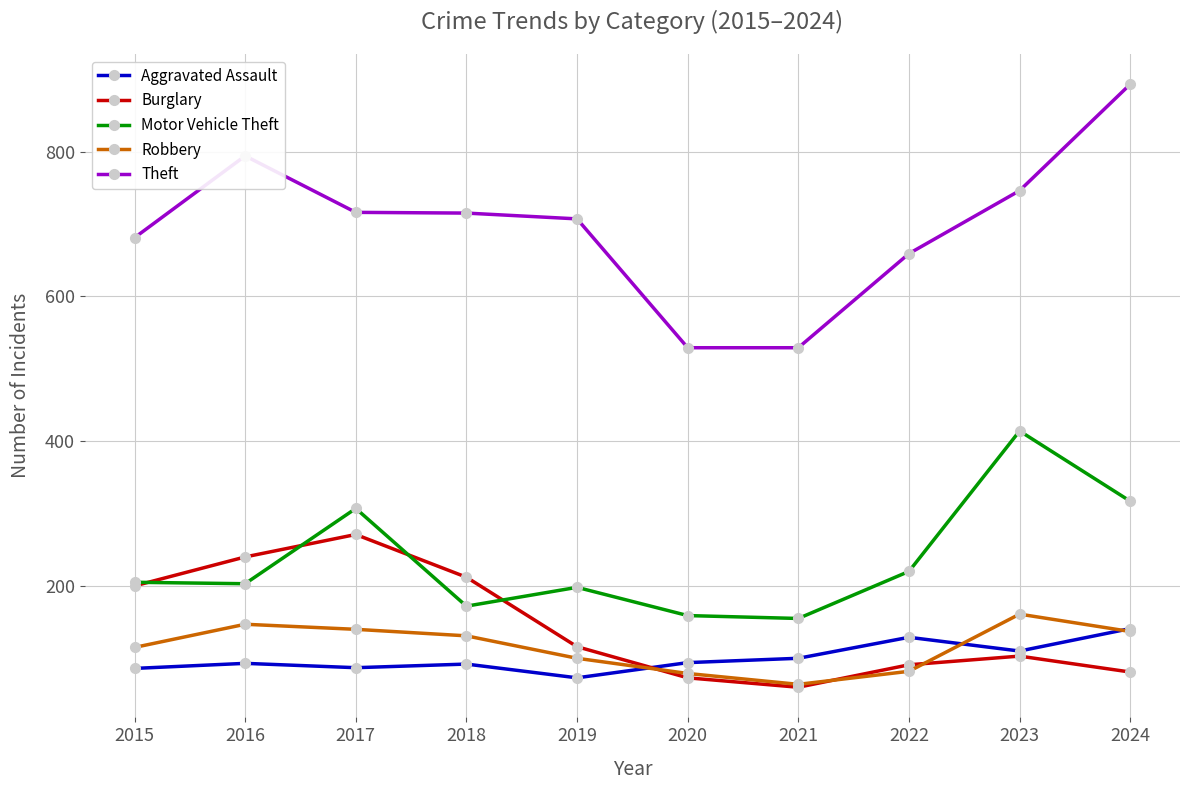

What is the difference between the Aggravated Assault values at 2017 and 2018?

5